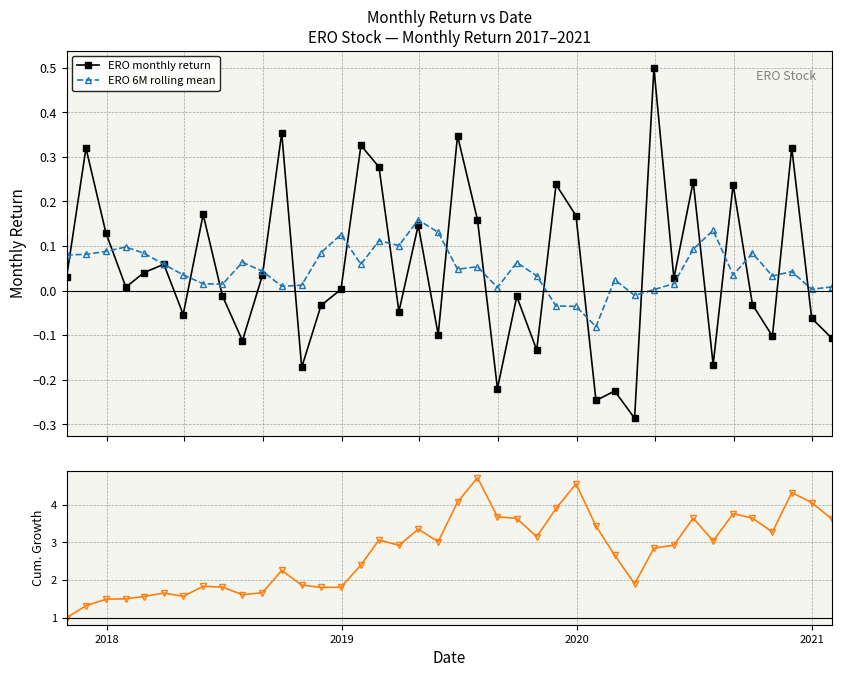

True or false: ERO monthly return has more than 0 points higher than both neighbors.

True